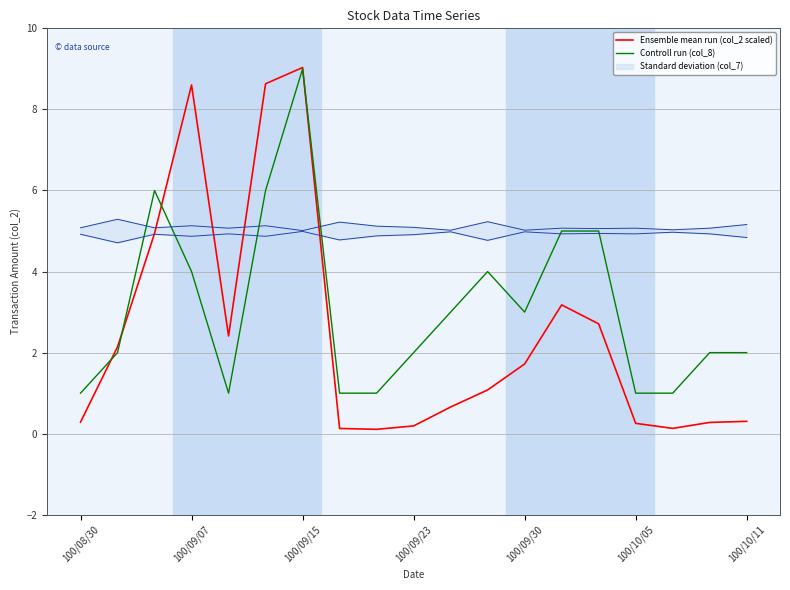

Which category has the highest value in the Controll run (col_8) series?

100/09/15